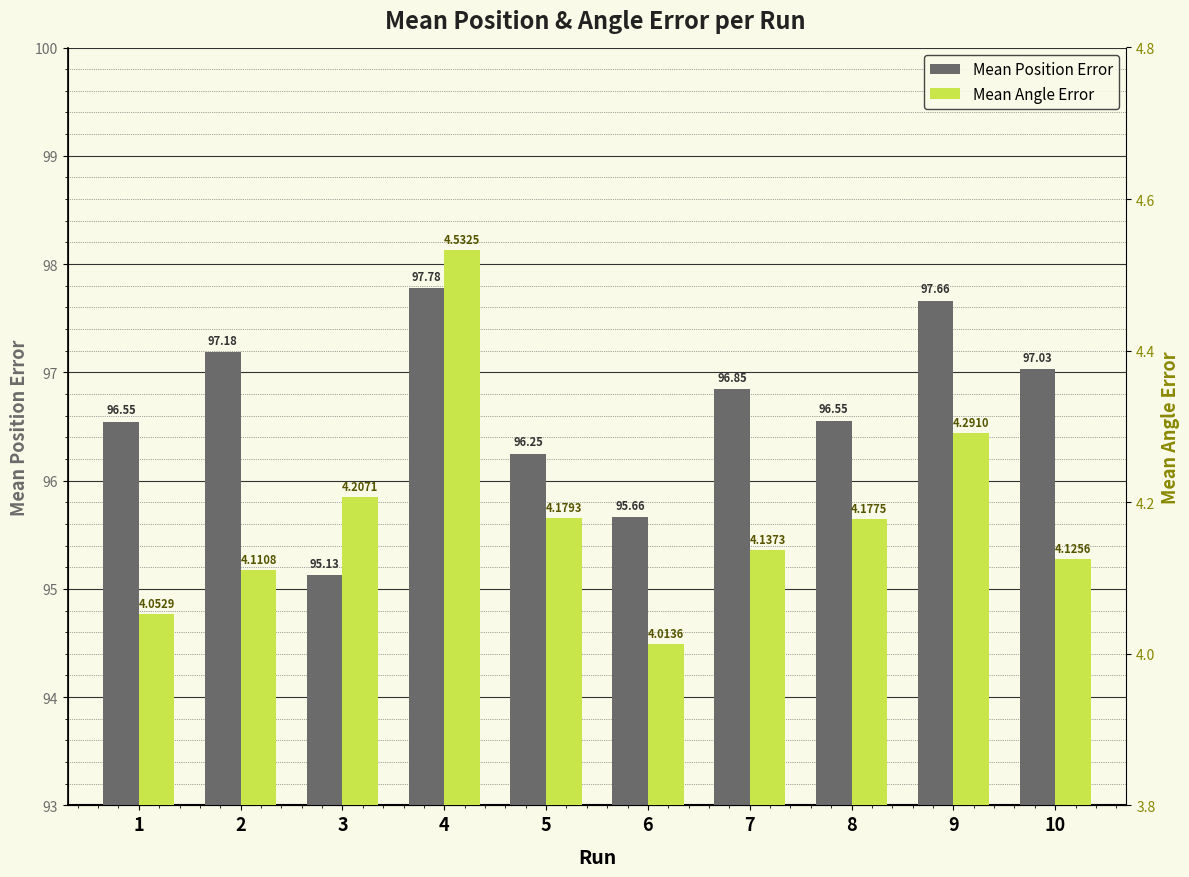

Which series changed the most between 1 and 7?

Mean Position Error